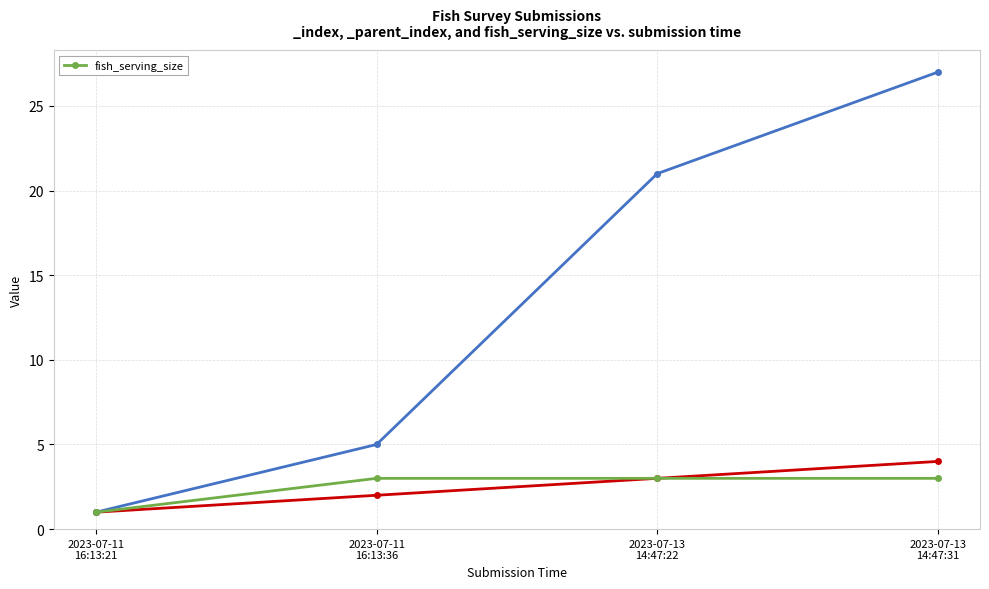

True or false: the data has more than 0 interior local peaks.

False